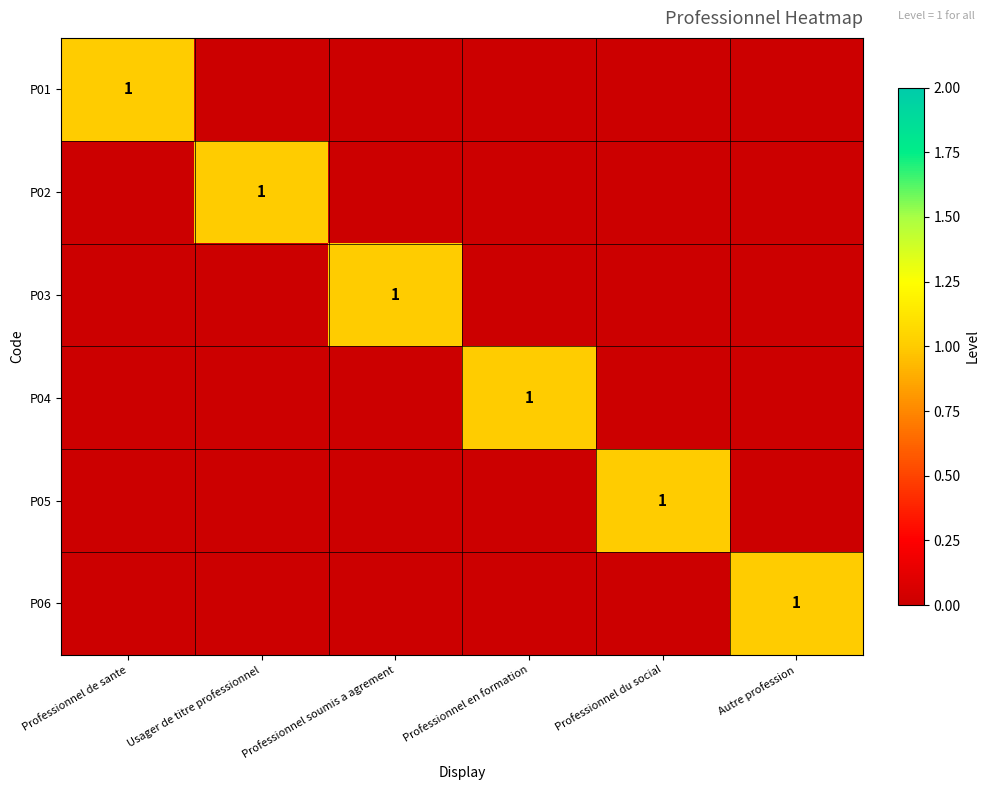

What is the highest value of the P04 series?

1